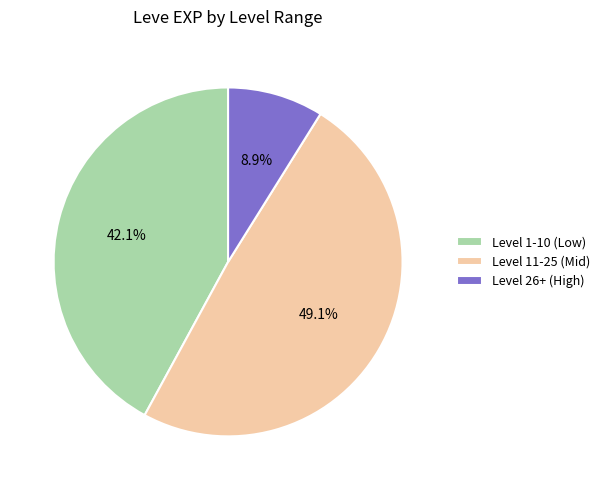

Rank the categories by value from lowest to highest.

Level 26+ (High), Level 1-10 (Low), Level 11-25 (Mid)